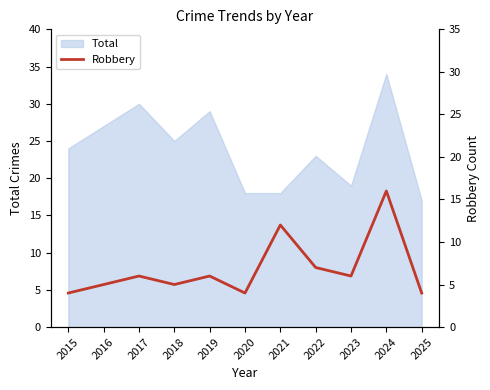

How many interior local valleys (lower than both neighbors) does the data have?

3